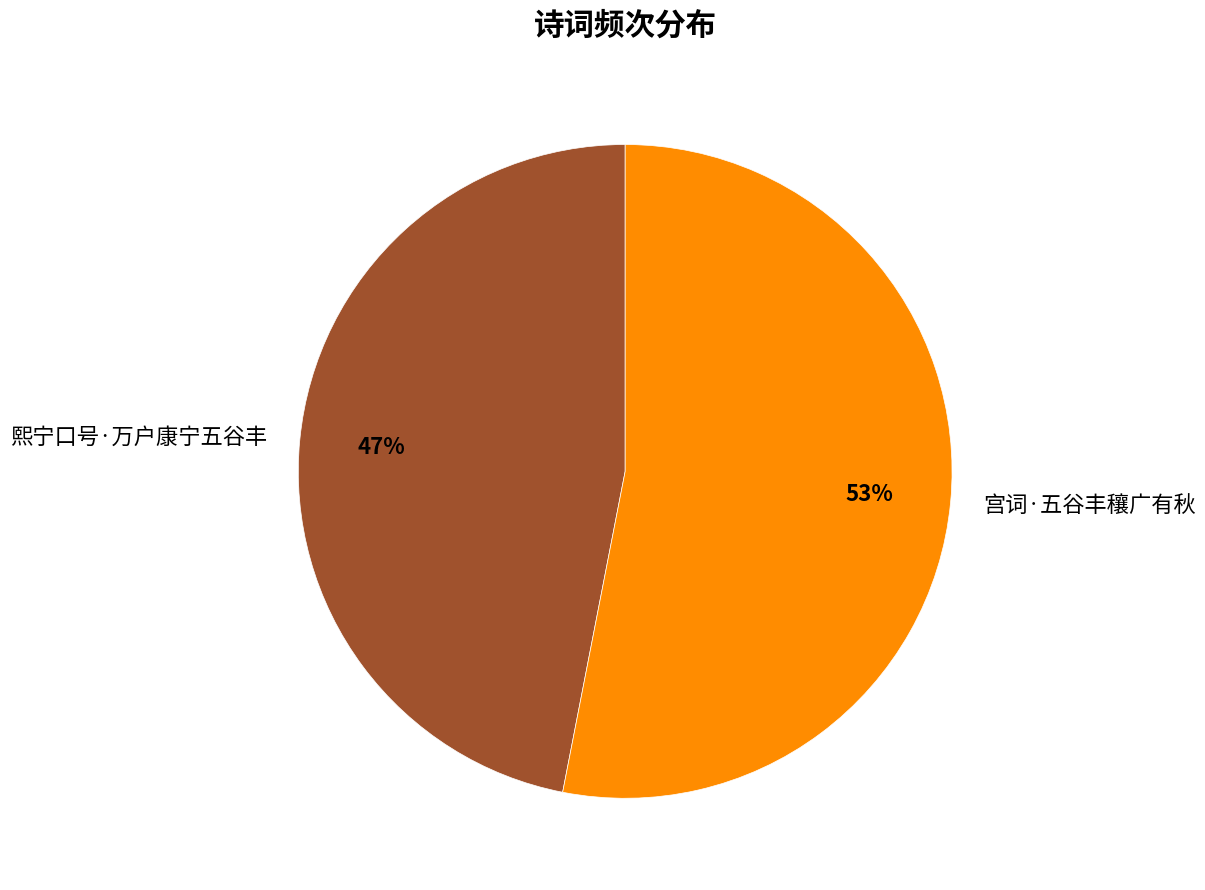

Which slice is the largest?

宫词·五谷丰穰广有秋